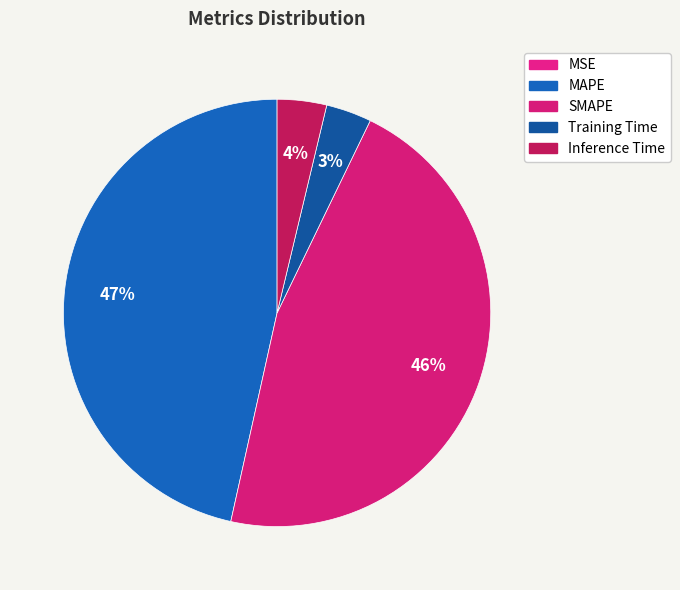

To the nearest percent, what portion does SMAPE represent?

46%